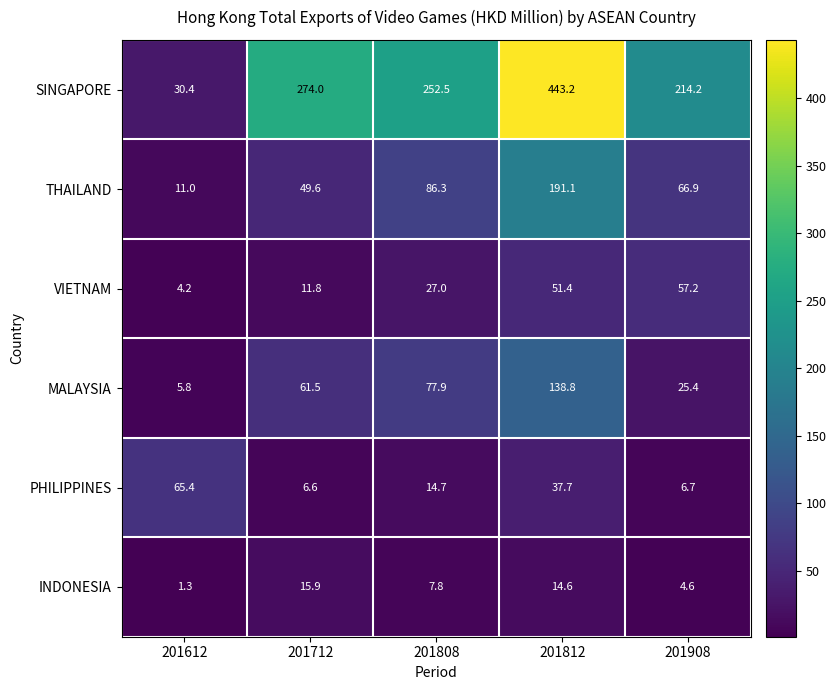

Reading left to right, what are all the values shown in this chart?

SINGAPORE: 201612=30.4	201712=274.0	201808=252.5	201812=443.2	201908=214.2
THAILAND: 201612=11.0	201712=49.6	201808=86.3	201812=191.1	201908=66.9
VIETNAM: 201612=4.2	201712=11.8	201808=27.0	201812=51.4	201908=57.2
MALAYSIA: 201612=5.8	201712=61.5	201808=77.9	201812=138.8	201908=25.4
PHILIPPINES: 201612=65.4	201712=6.6	201808=14.7	201812=37.7	201908=6.7
INDONESIA: 201612=1.3	201712=15.9	201808=7.8	201812=14.6	201908=4.6